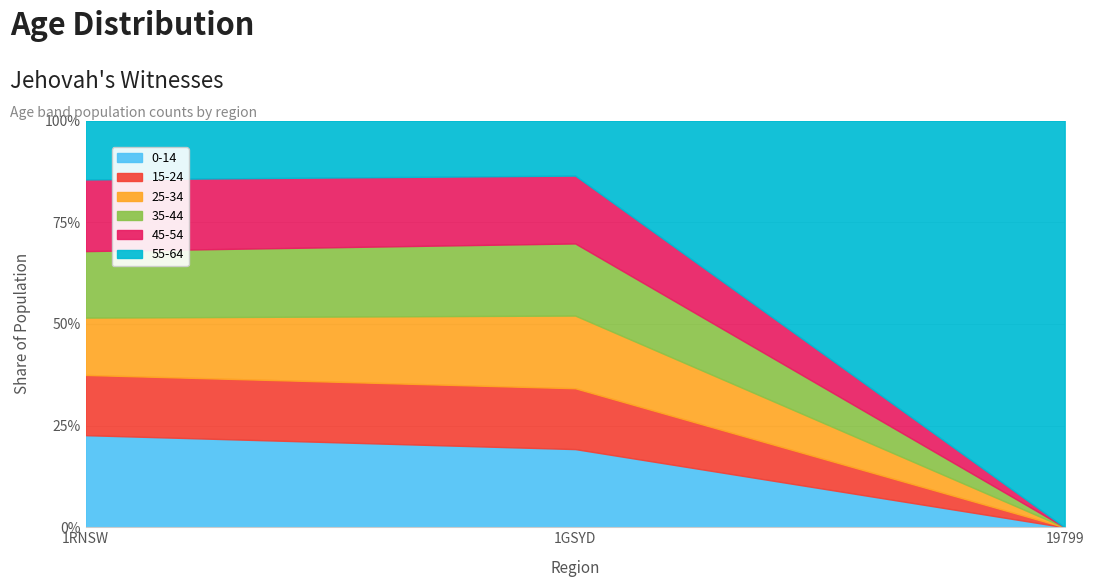

What are all the series names shown in the legend?

0-14, 15-24, 25-34, 35-44, 45-54, 55-64